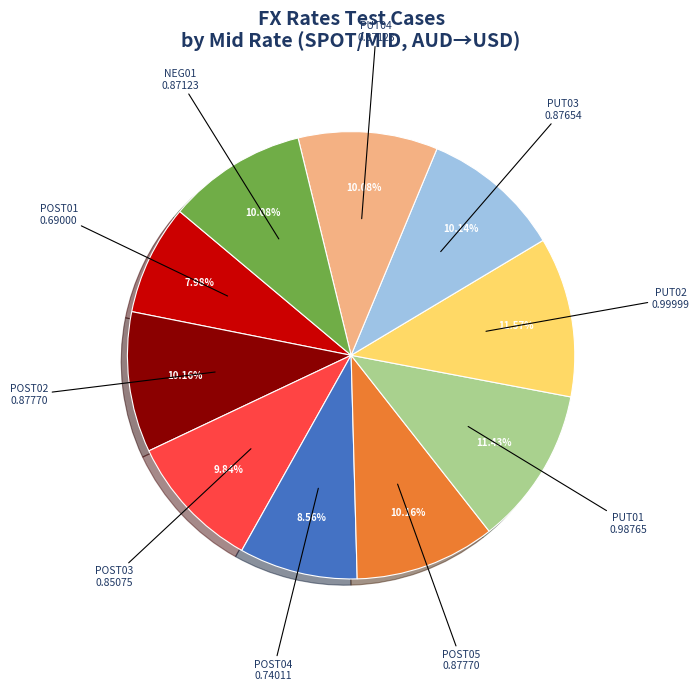

To the nearest percent, what is the average slice percentage?

10%